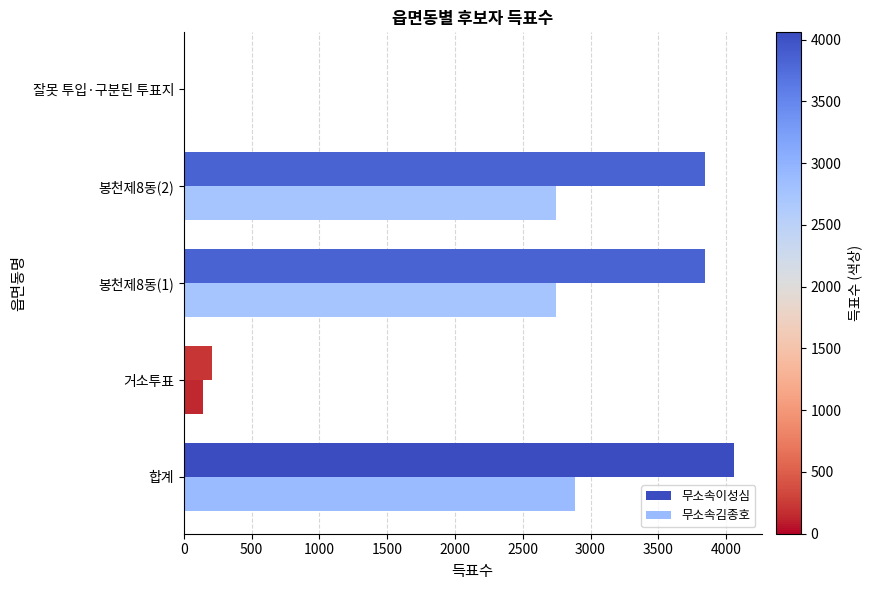

How many distinct data groups are displayed?

2